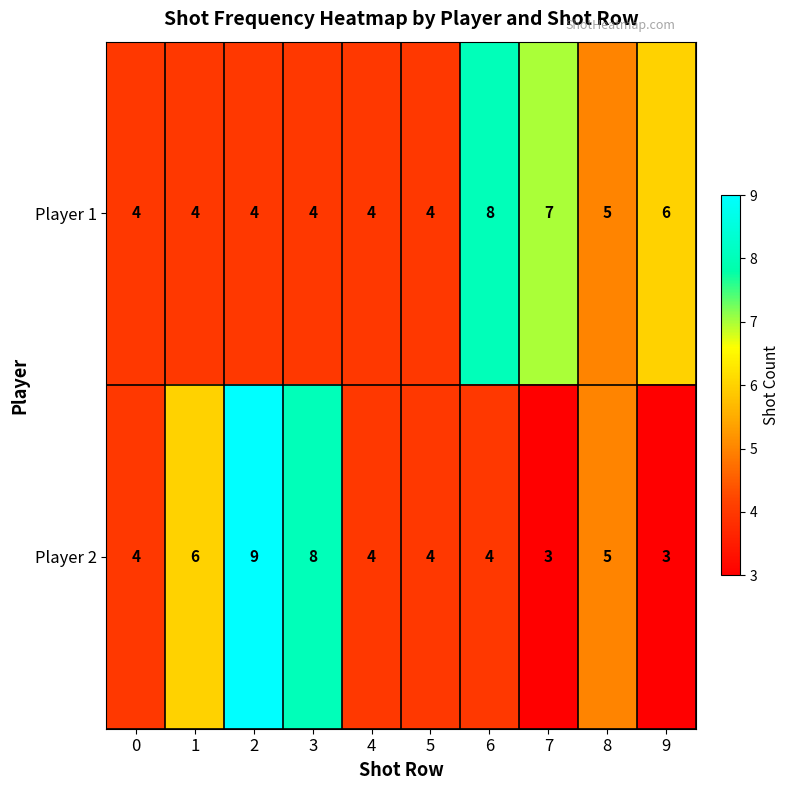

What is the sum of the Player 1 values at 4 and 9?

10